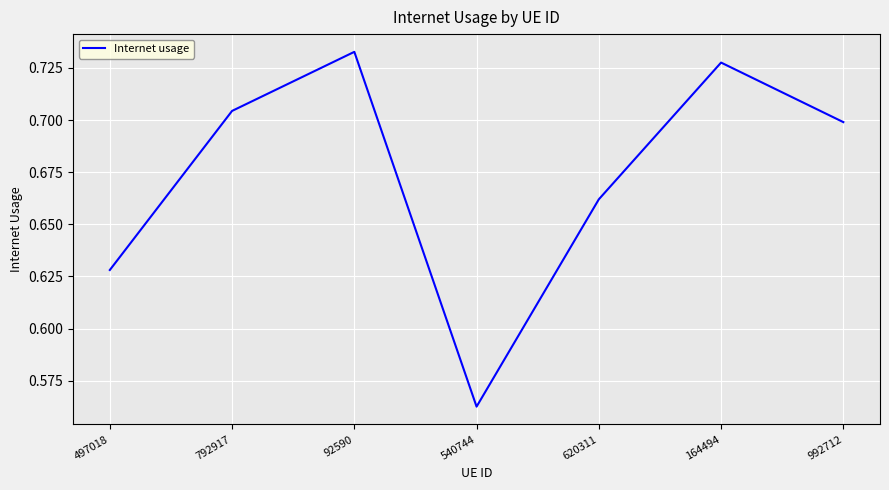

Rank the categories by value from lowest to highest.

540744, 497018, 620311, 992712, 792917, 164494, 92590